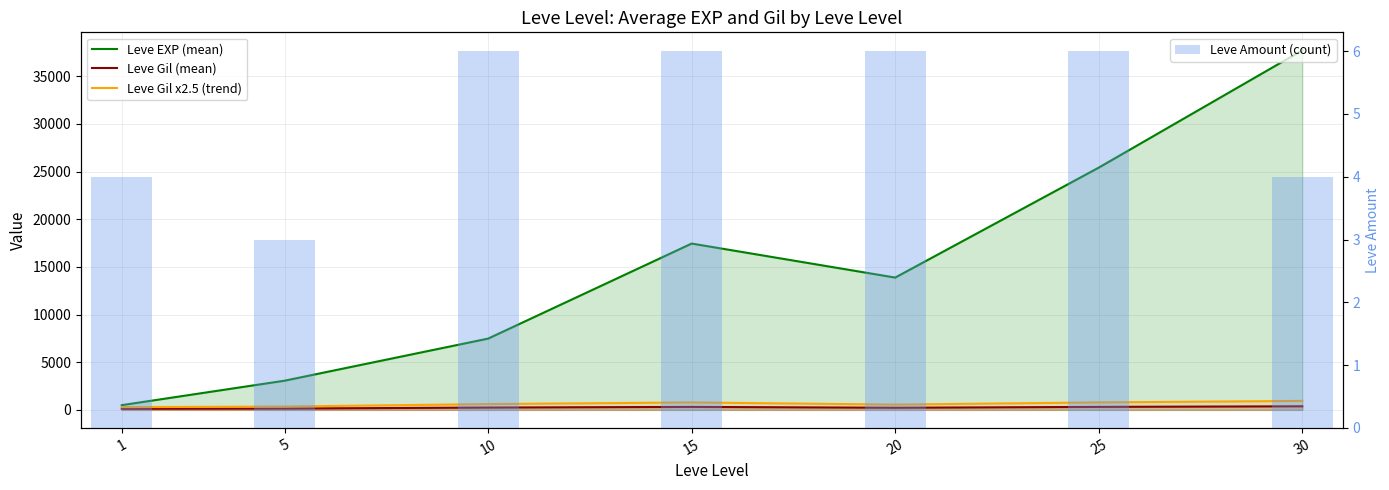

What is the lowest value of the Leve Gil (mean) series?

113.5